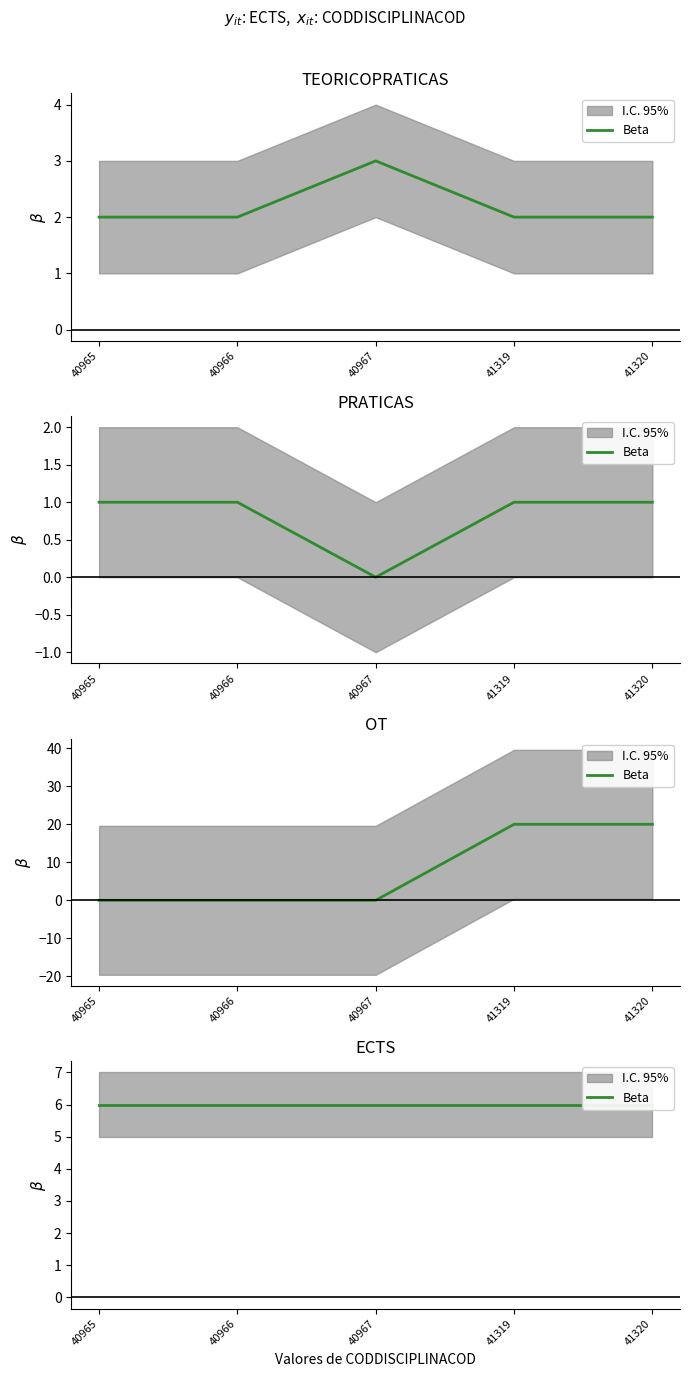

Does the chart display data point markers on the line(s)?

No